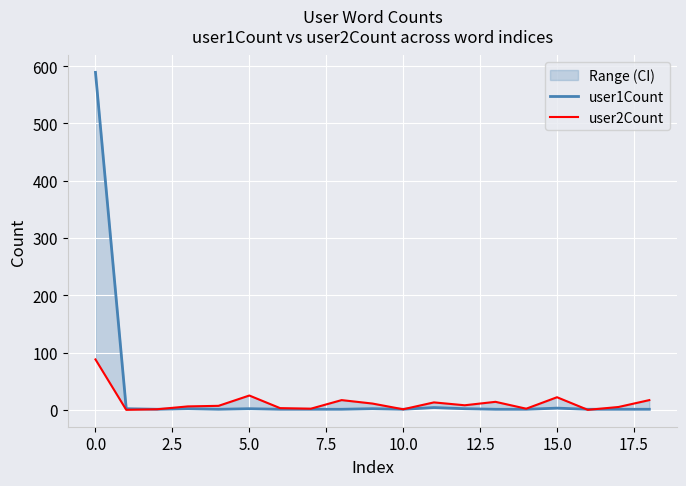

After their last crossing, which series has the higher values: user1Count or user2Count?

user2Count